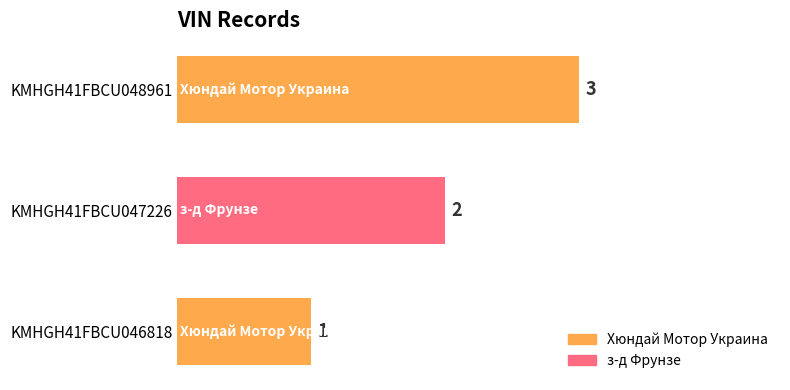

How many data points are less than 2?

1